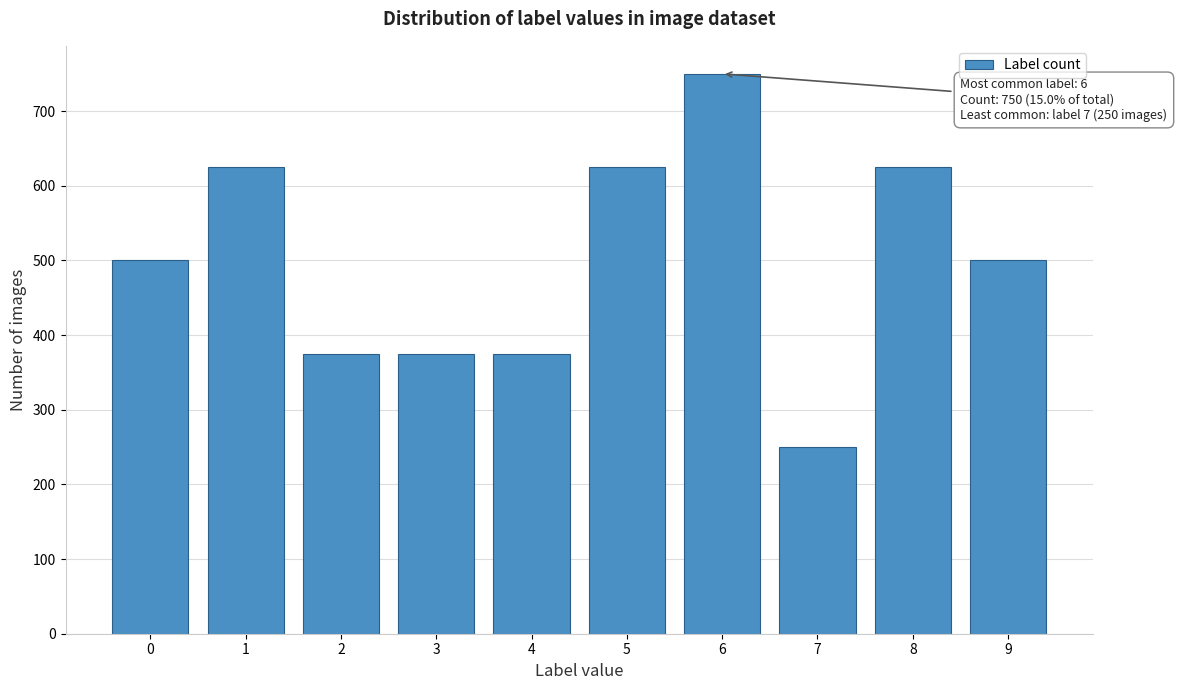

Reading left to right, list all the values displayed in this chart.

500	625	375	375	375	625	750	250	625	500